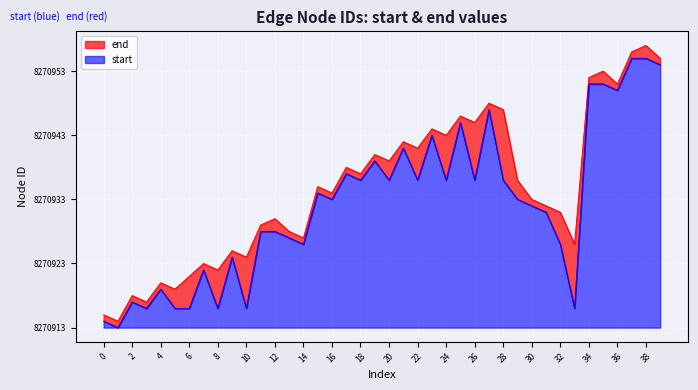

What is the ratio of the value at 30 to the value at 25?

0.7